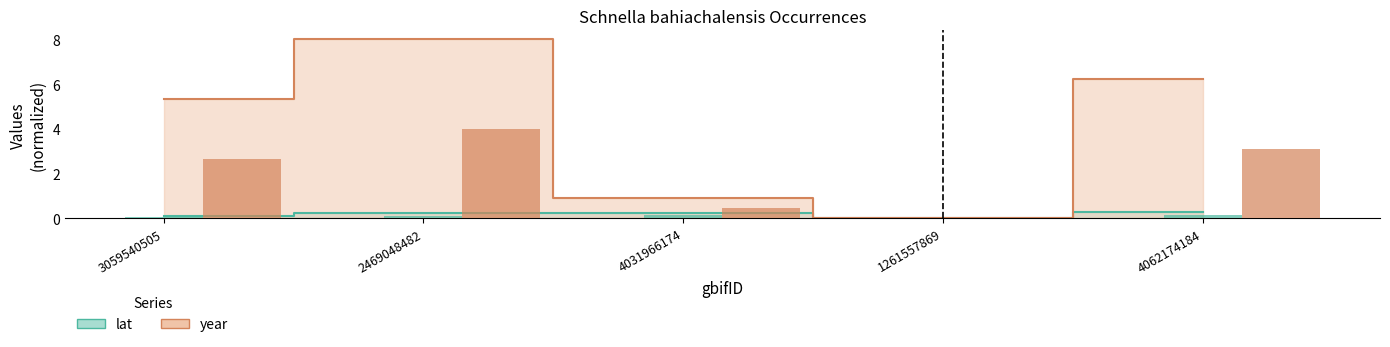

Count the number of categories in the chart.

5